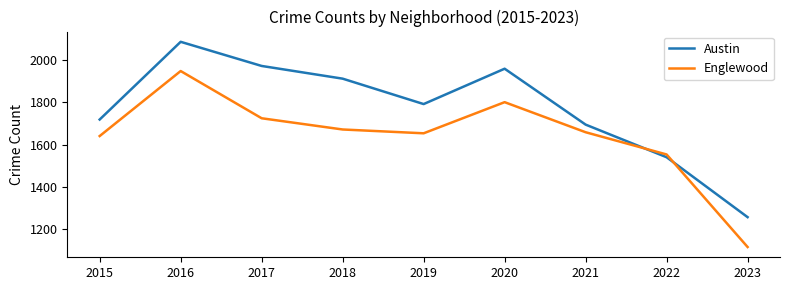

At which category does the chart reach its peak across all series?

2016